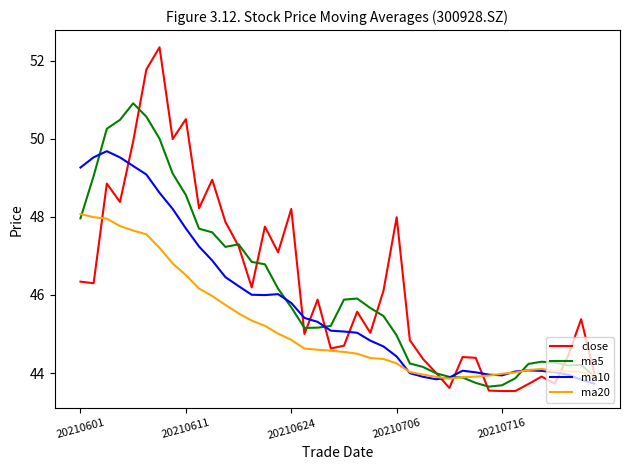

What is the maximum value shown in the chart?

52.3